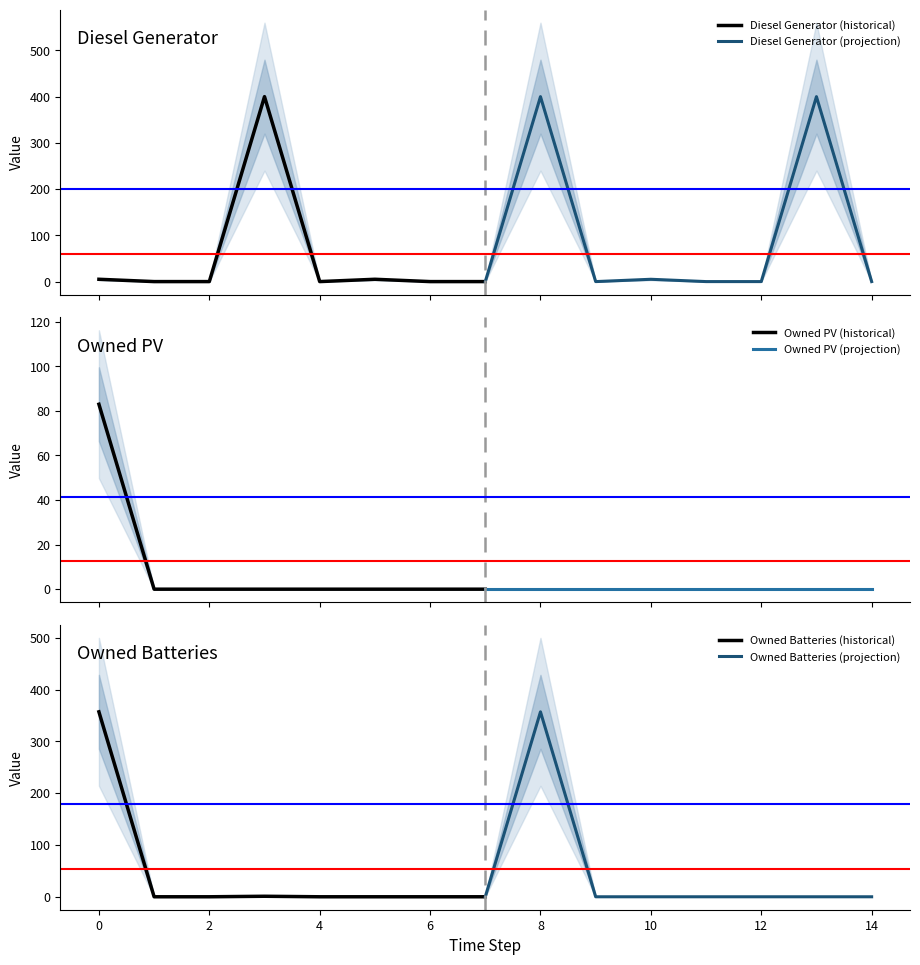

What is the maximum value for Owned Batteries (historical)?

357